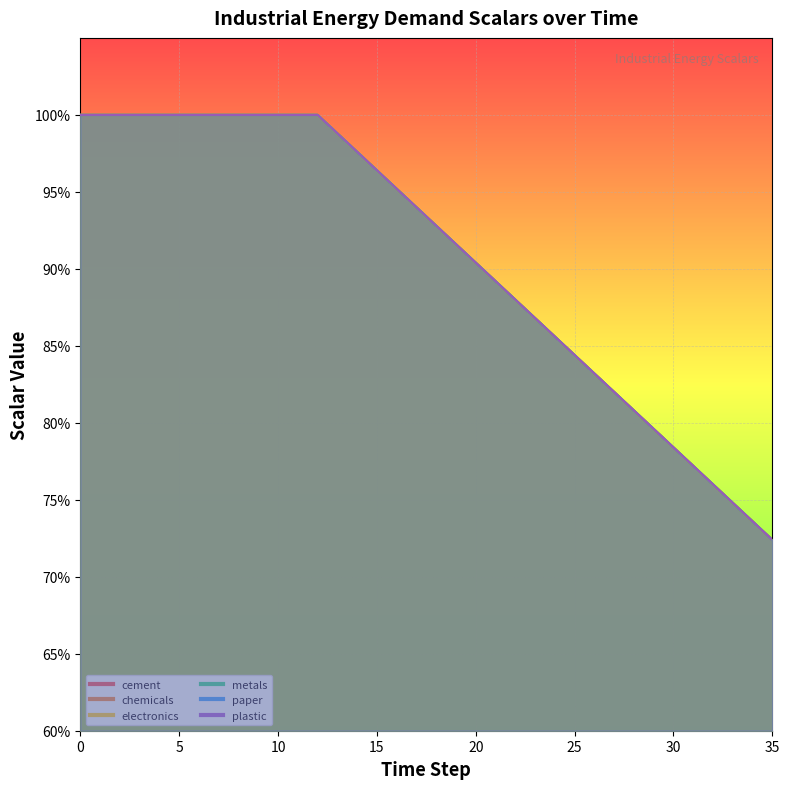

What is the total value across all series at 29?

4.8